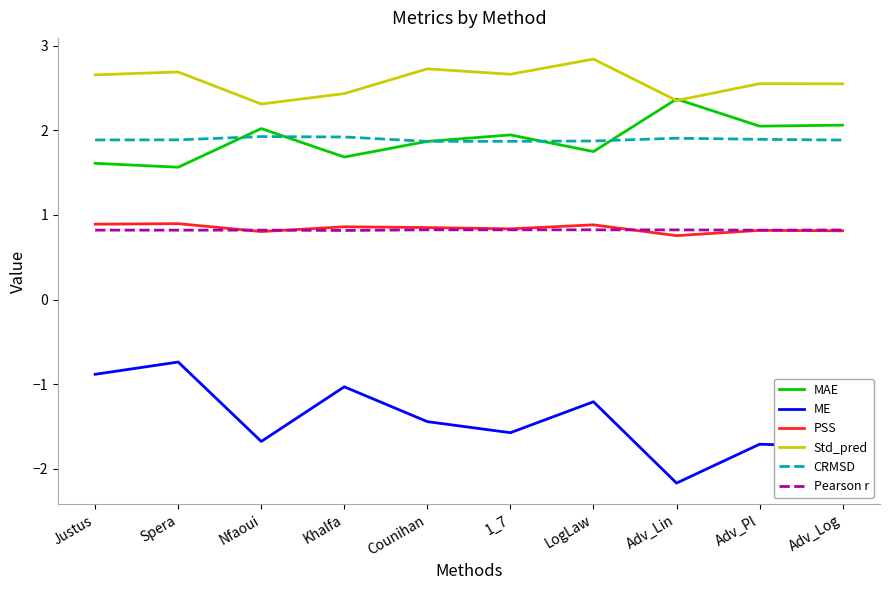

What is the maximum value for Std_pred?

2.8